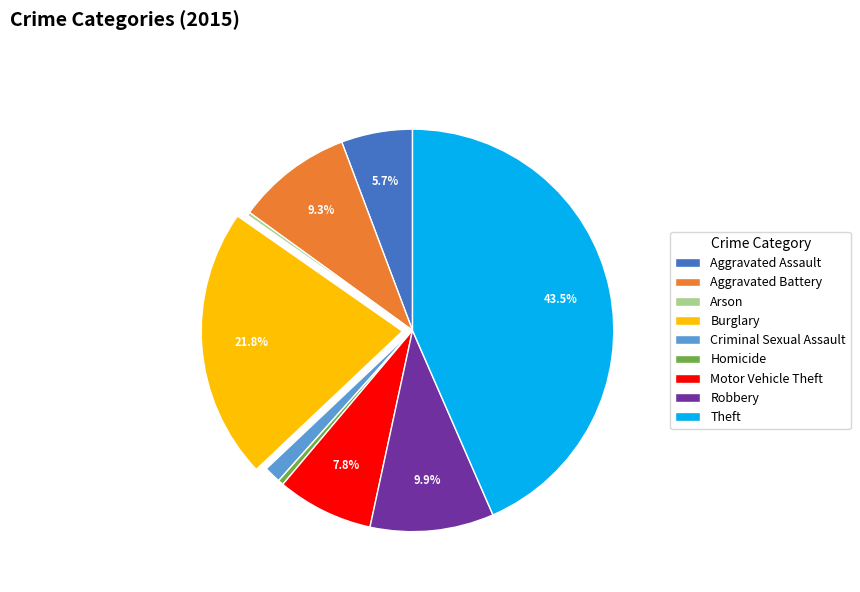

To the nearest percent, what is the average slice percentage?

11%